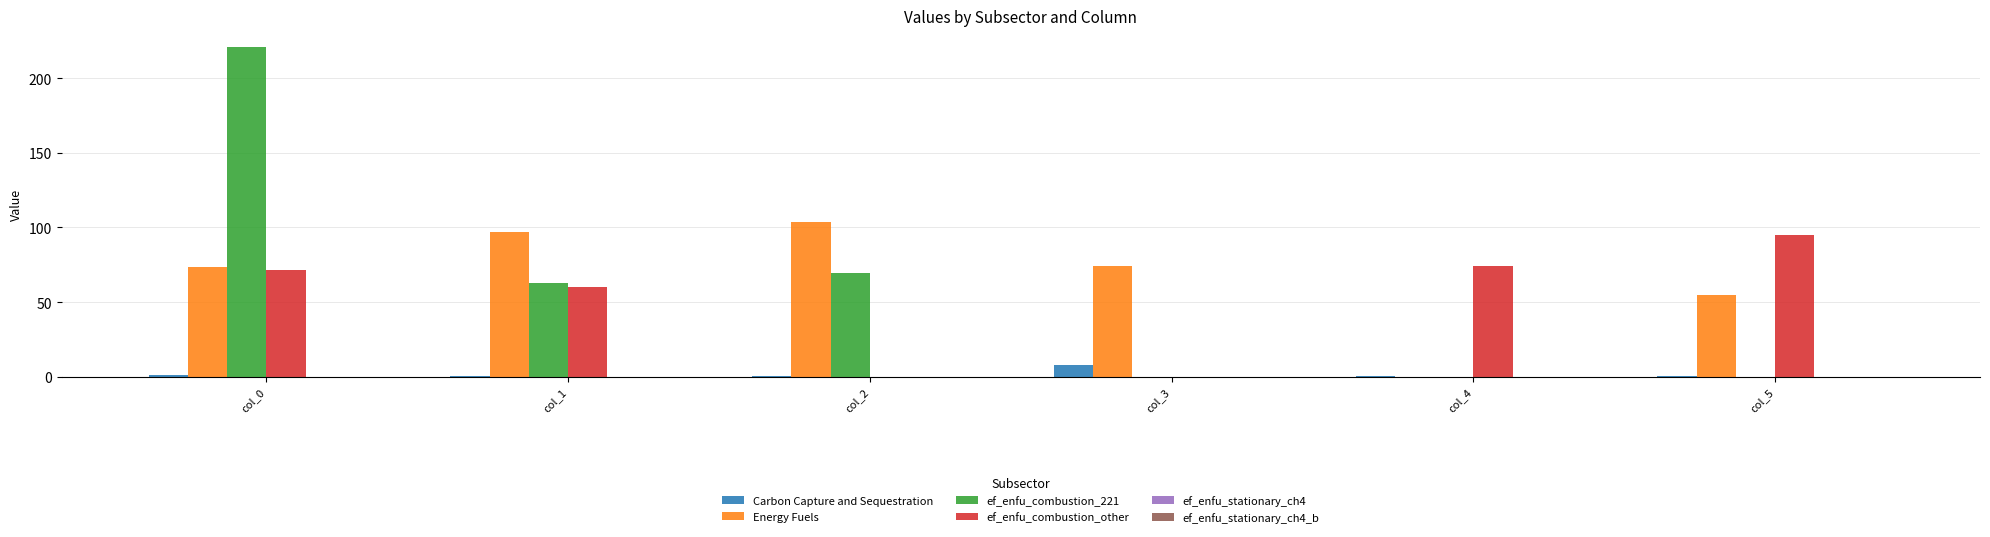

Does the chart contain stacked bars?

No